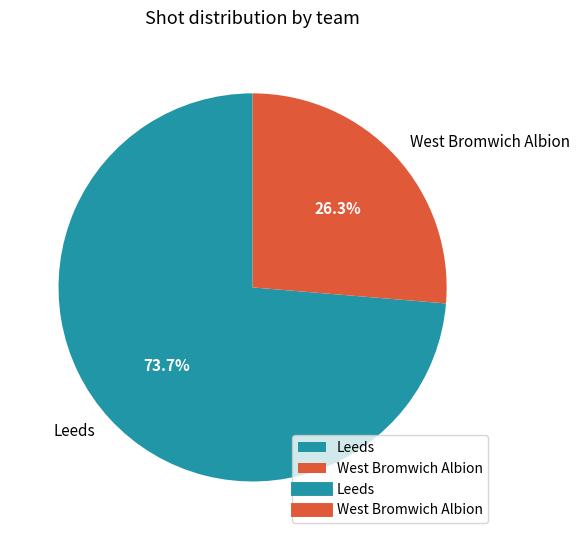

To the nearest percent, what is the average slice percentage?

50%